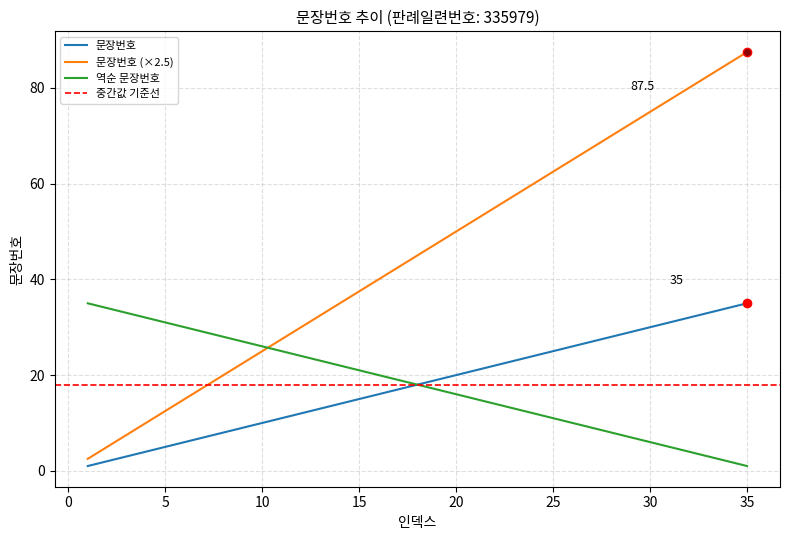

Reading right to left, transcribe all the data shown in this chart.

35	34	33	32	31	30	29	28	27	26	25	24	23	22	21	20	19	18	17	16	15	14	13	12	11	10	9	8	7	6	5	4	3	2	1